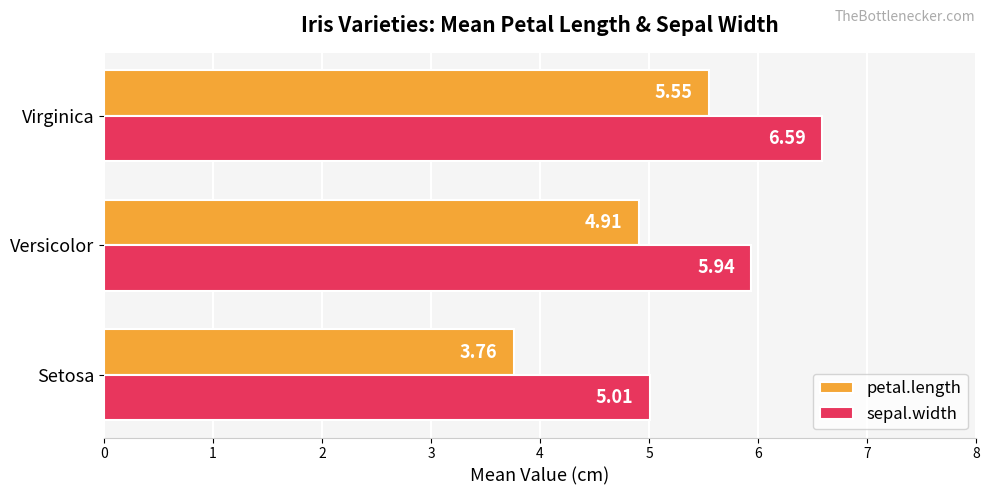

Which series has the widest spread of values?

petal.length